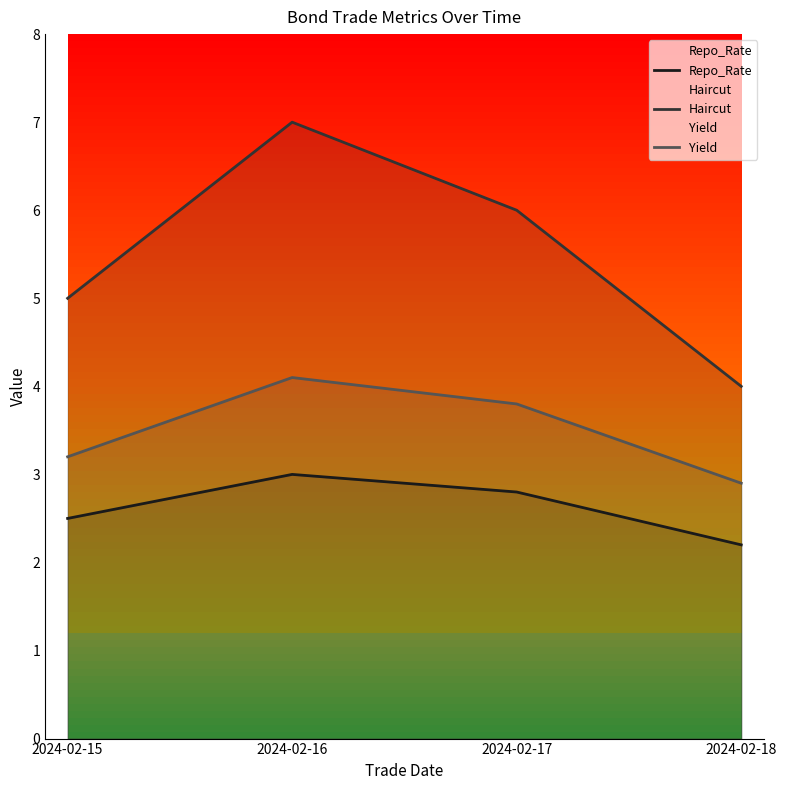

True or false: Haircut and Repo_Rate cross at least once.

False